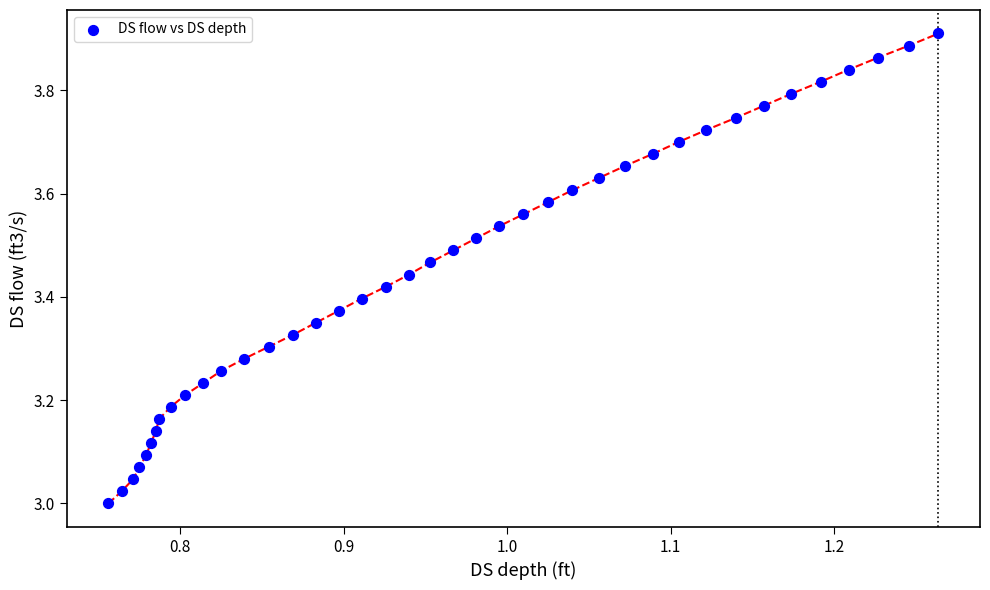

What is the range of Y values (max minus min)?

0.9